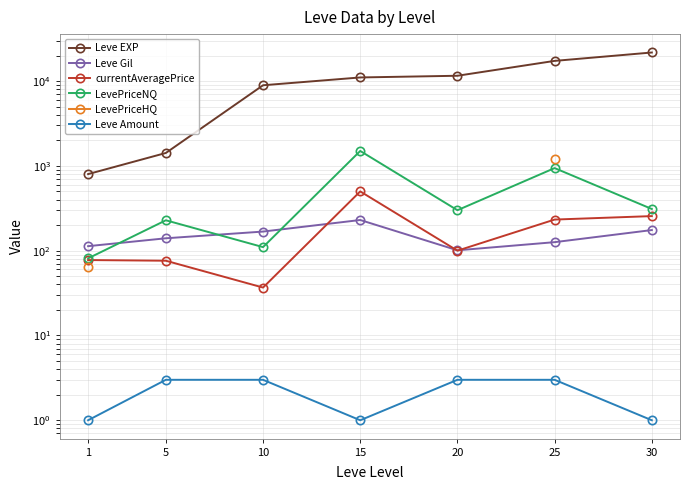

Which label corresponds to the smallest value in the chart?

1